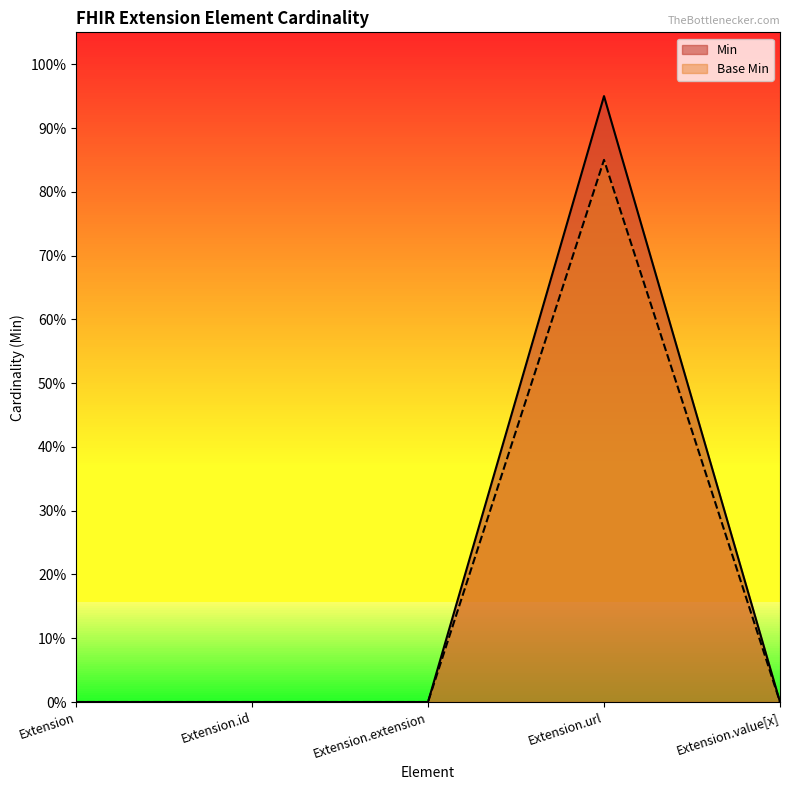

Reading left to right, extract all data points from this chart.

Min: 0.0	0.0	0.0	0.9	0.0
Base Min: 0.0	0.0	0.0	0.8	0.0